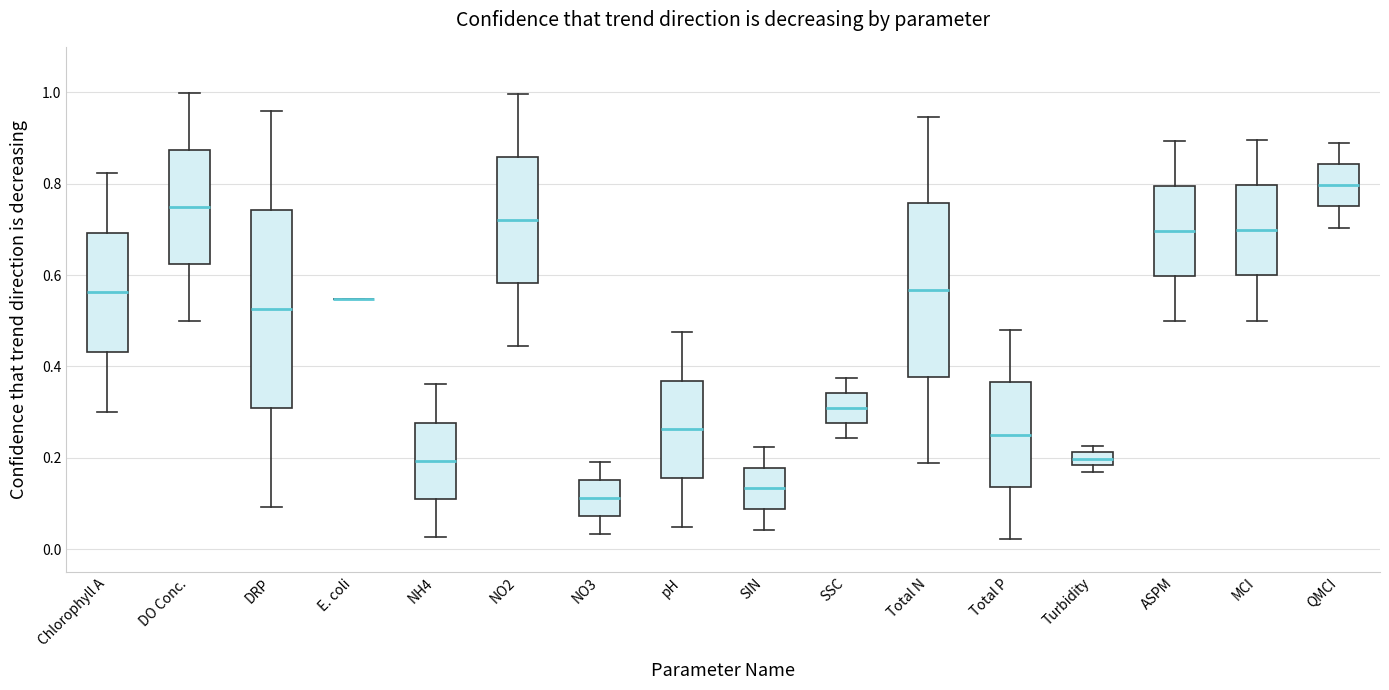

Which box is the tallest, from its lower edge to its upper edge?

DRP